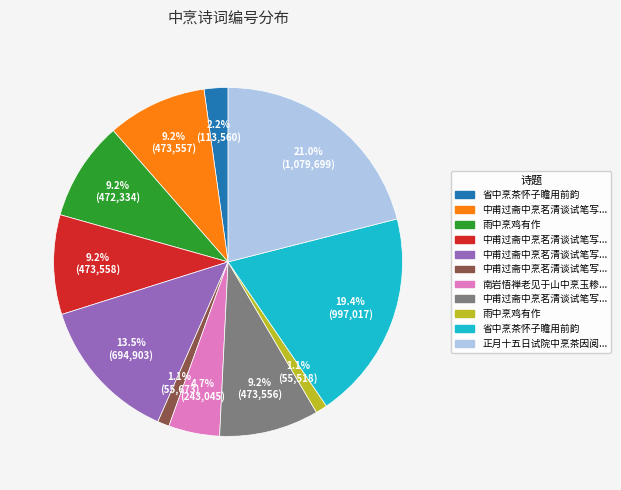

Is there any slice that represents more than half of the pie?

No